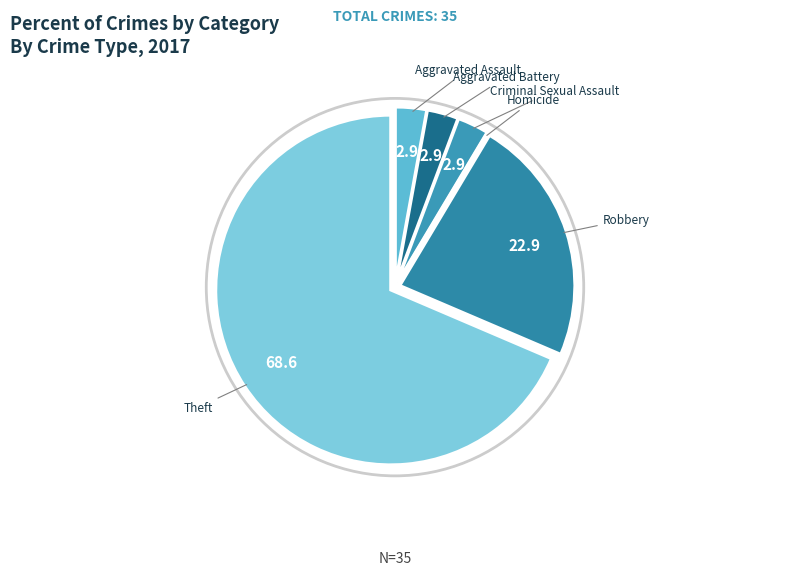

Is it true that Theft is 60% of the pie?

False